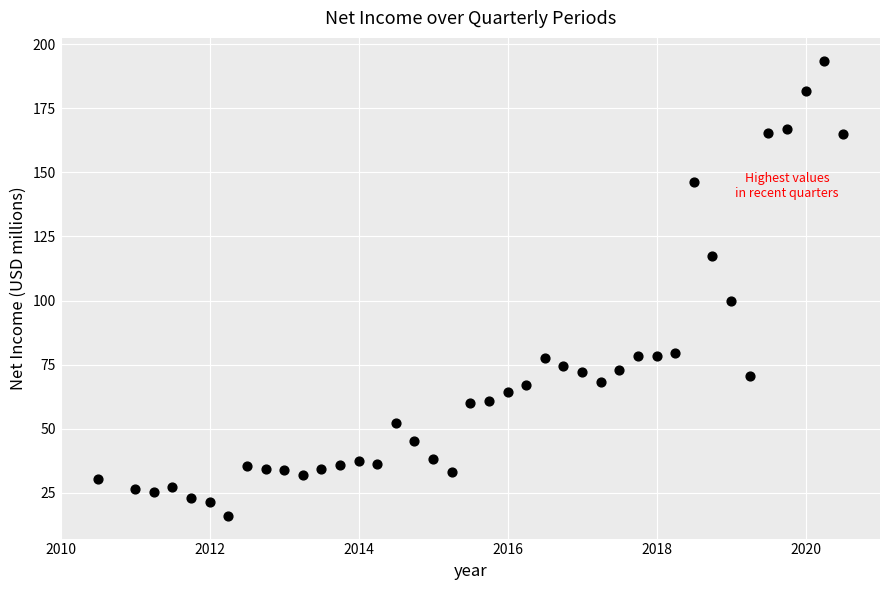

What Y value in the scatter plot is closest to 104?

99.8